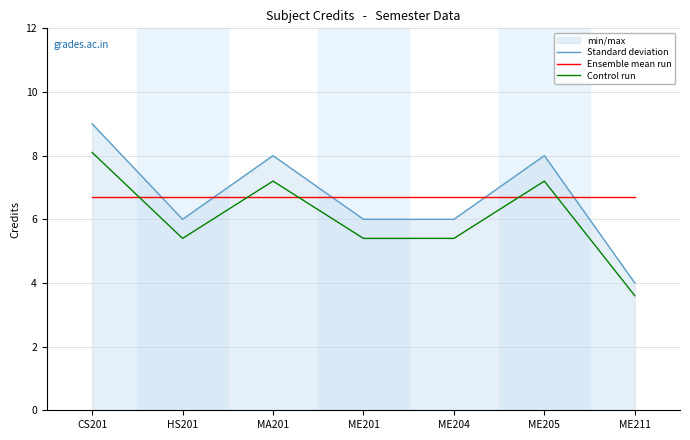

What is the sum of the Ensemble mean run values at ME205 and CS201?

13.4